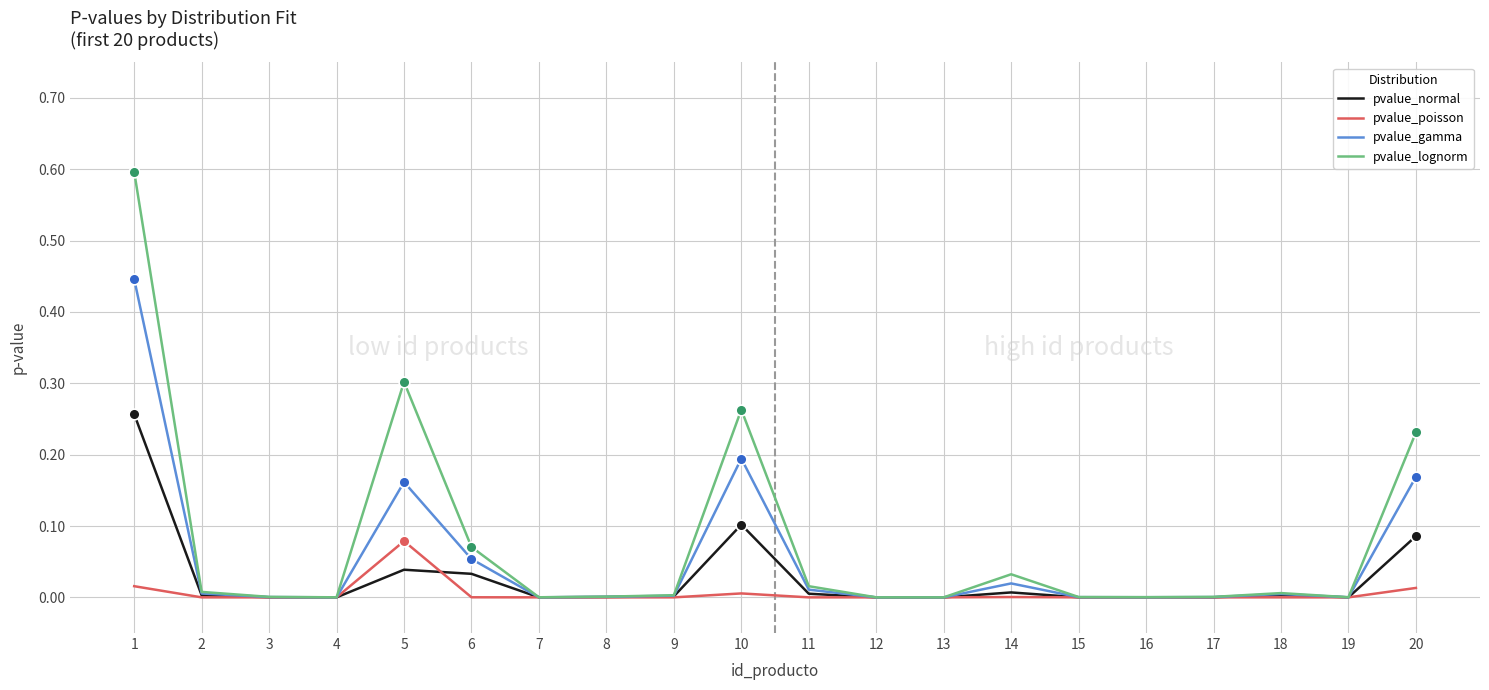

Which series changed the most between 10 and 18?

pvalue_lognorm